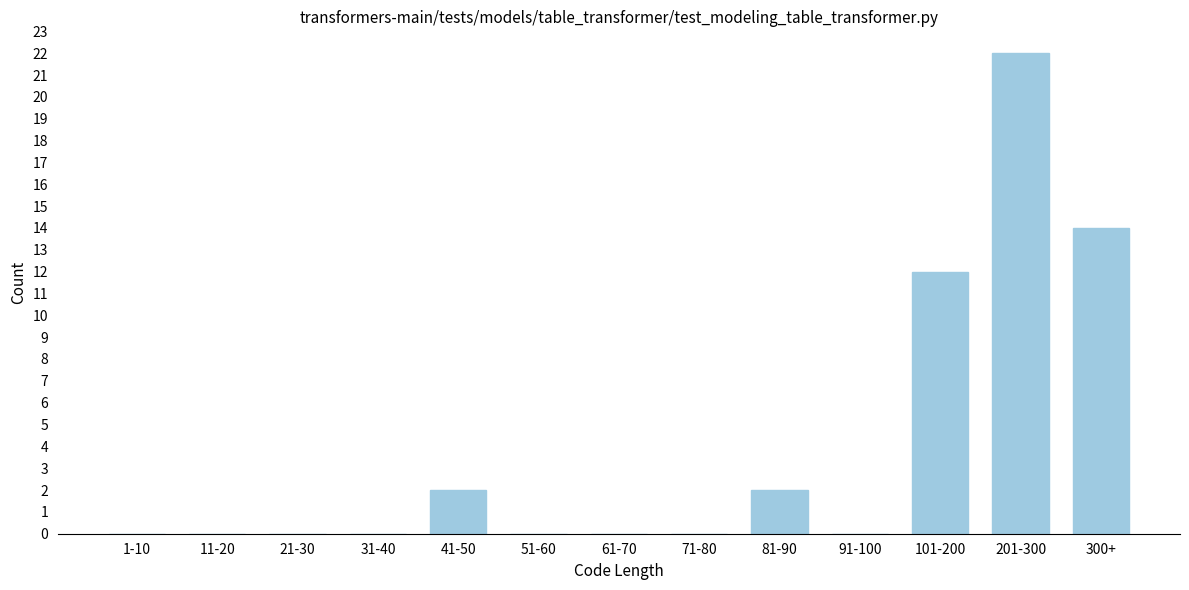

Reading left to right, extract all data points from this chart.

1-10=0	11-20=0	21-30=0	31-40=0	41-50=2	51-60=0	61-70=0	71-80=0	81-90=2	91-100=0	101-200=12	201-300=22	300+=14